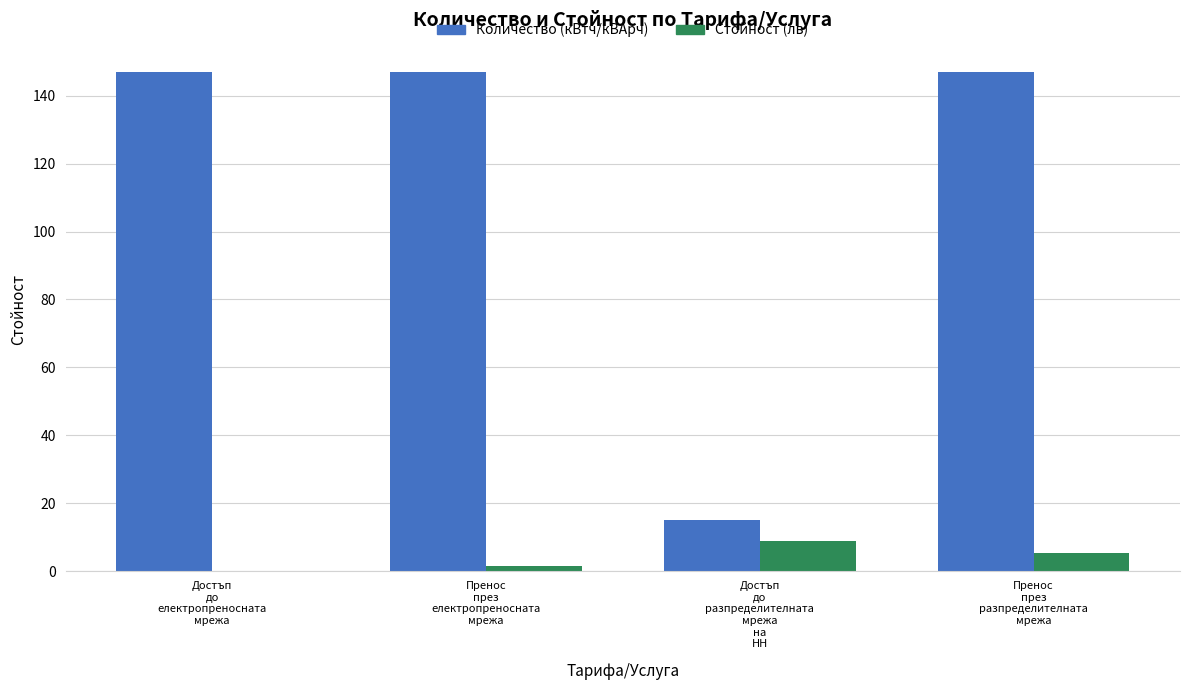

At which category is the sum across all series the highest?

Пренос
през
разпределителната
мрежа